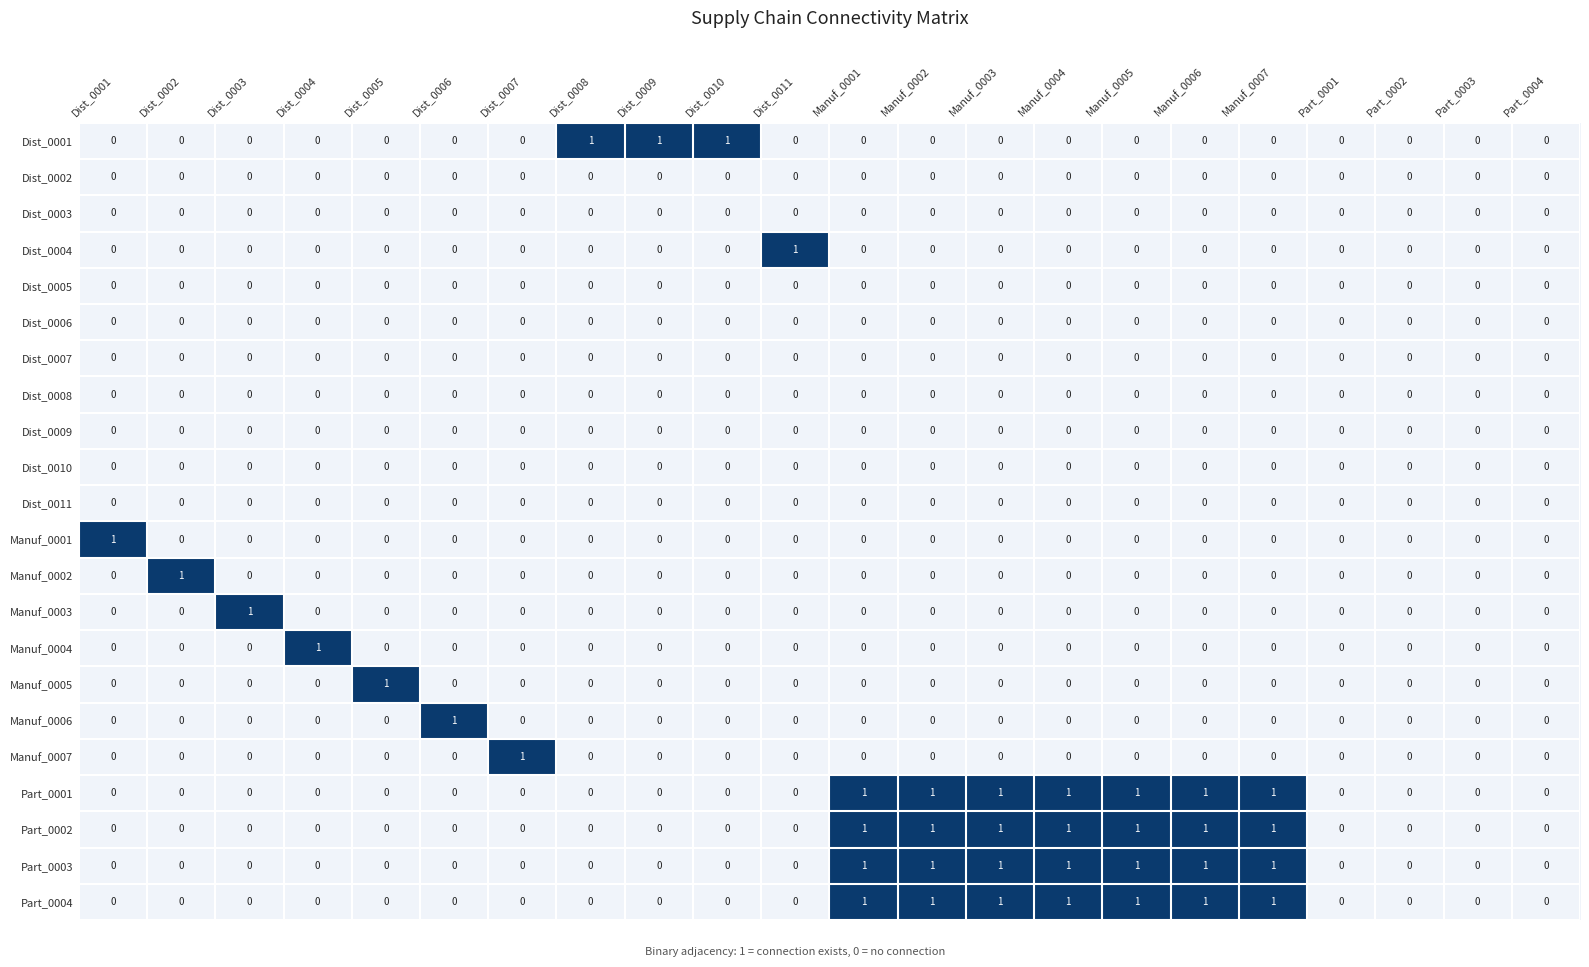

Count the Dist_0004 values in the range 0 to 1.

22